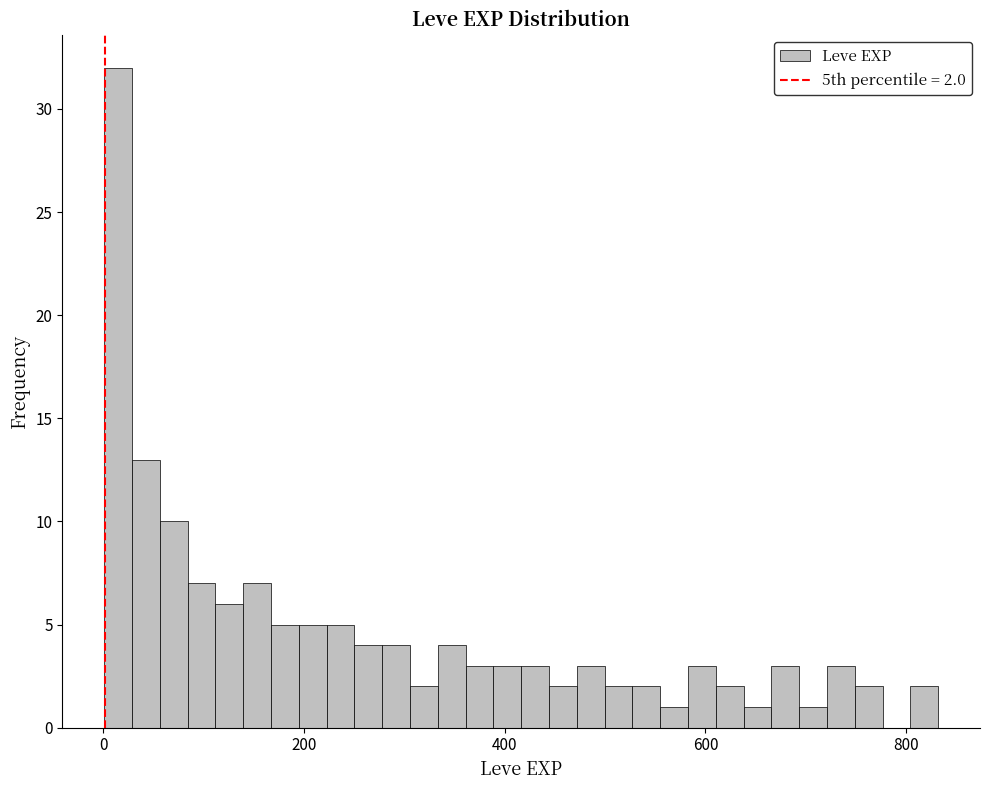

Read against the x-axis, roughly where is the centre of the tallest bar?

20